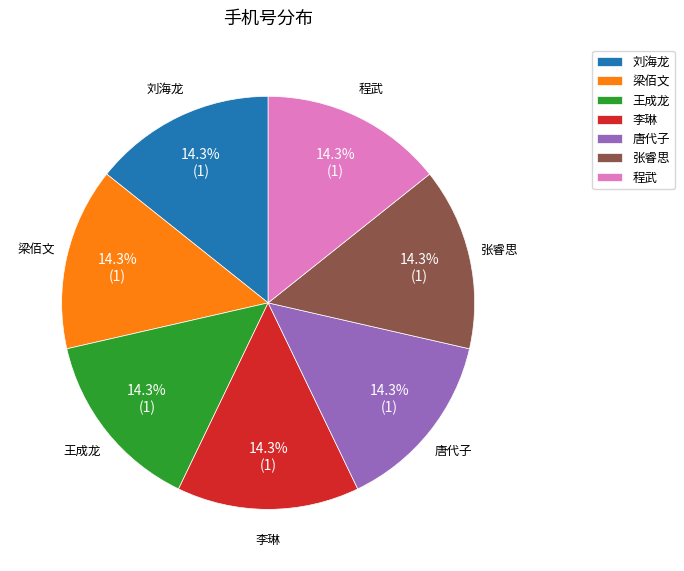

Combined, what portion of the pie is 梁佰文 and 张睿思?

28.6%